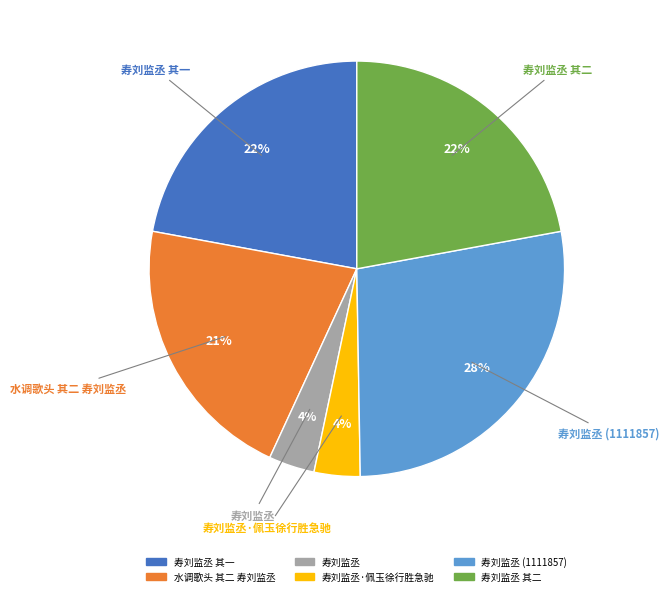

Is there a majority slice in this chart?

No